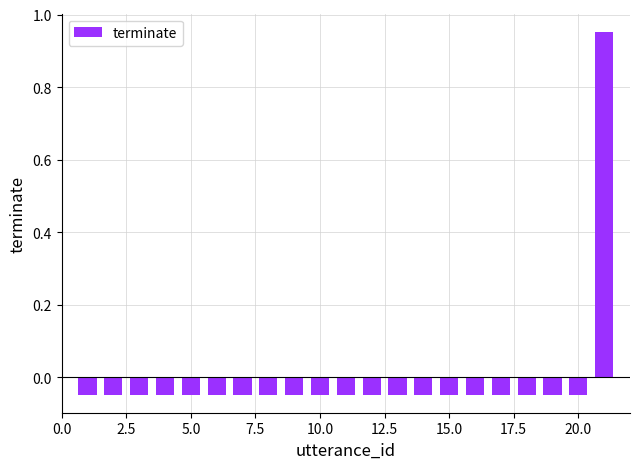

How many values are above zero?

1